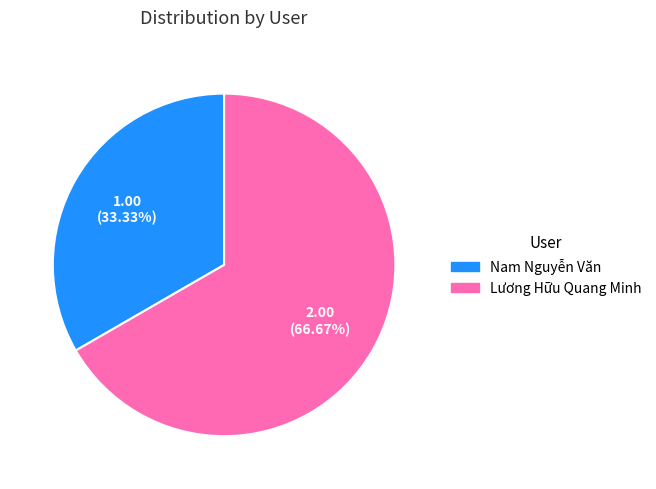

Which slice represents more than half of the pie?

Lương Hữu Quang Minh